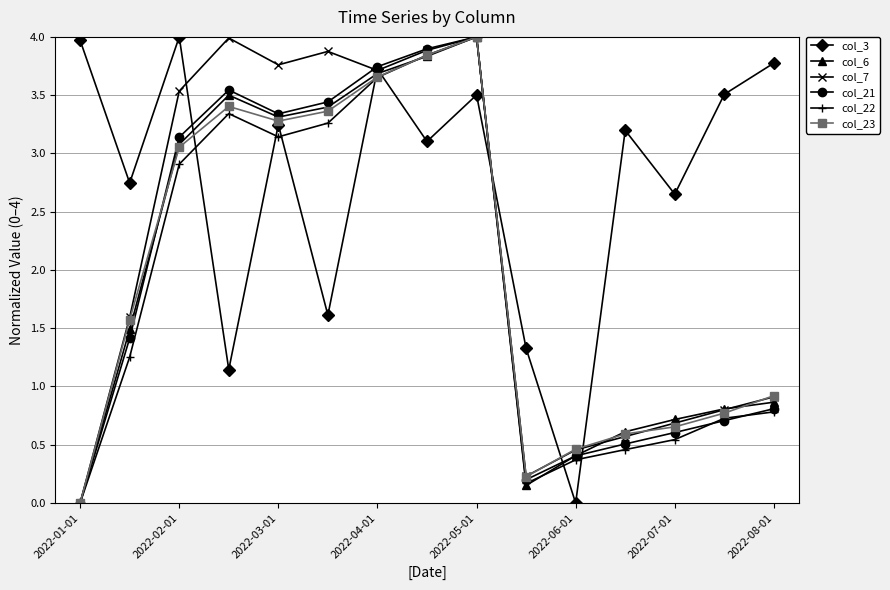

What is the highest value of the col_22 series?

4.0